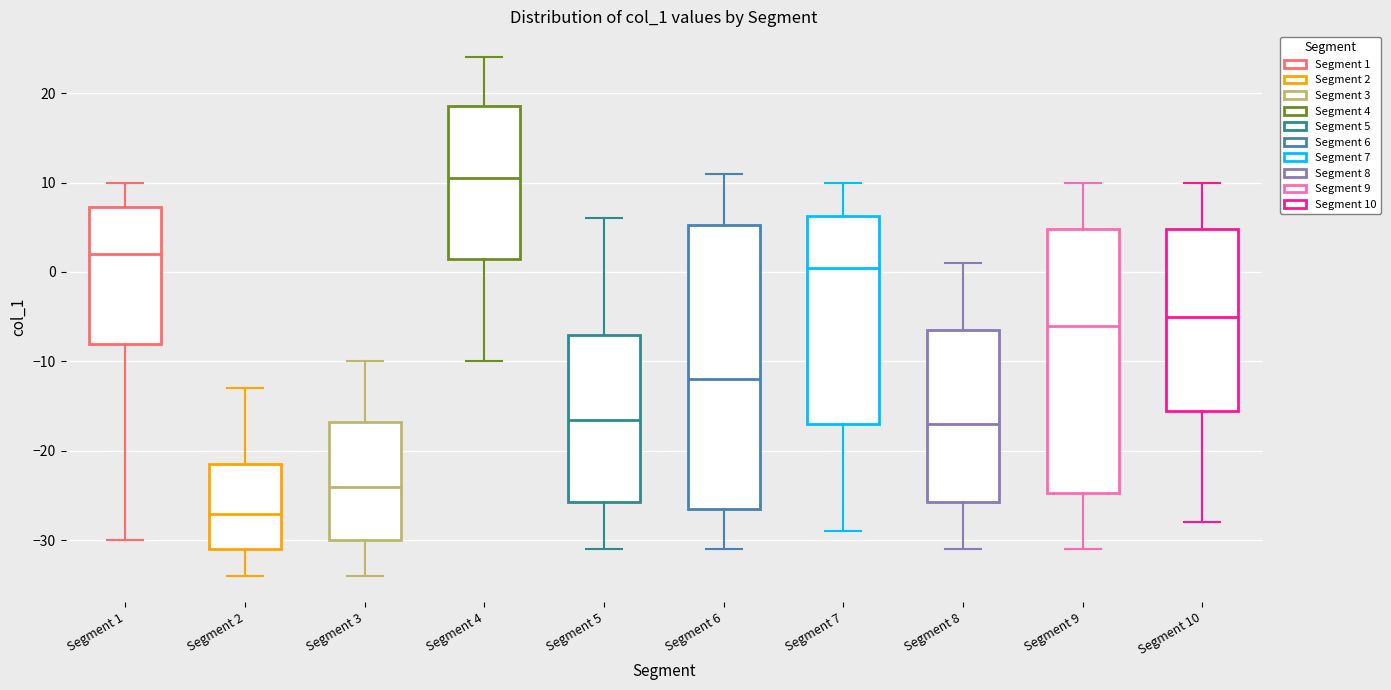

Comparing the boxes themselves (not the whiskers), which one is the tallest?

Segment 6